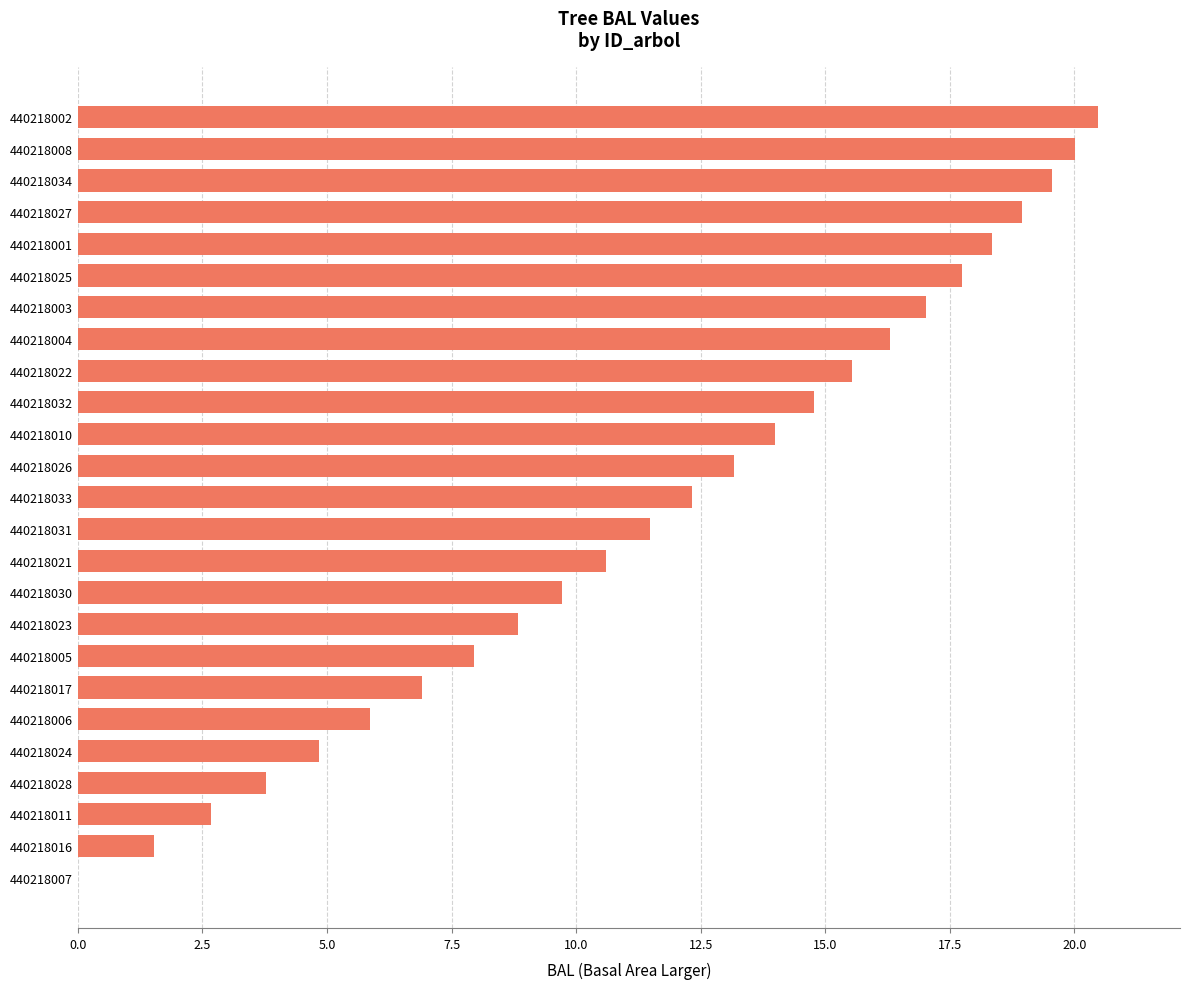

What is the change in value from 440218026 to 440218002?

+7.3